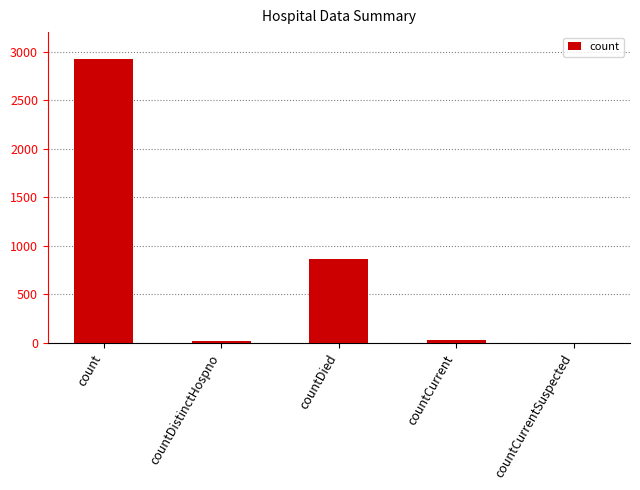

At which label is the value closest to 1459?

countDied